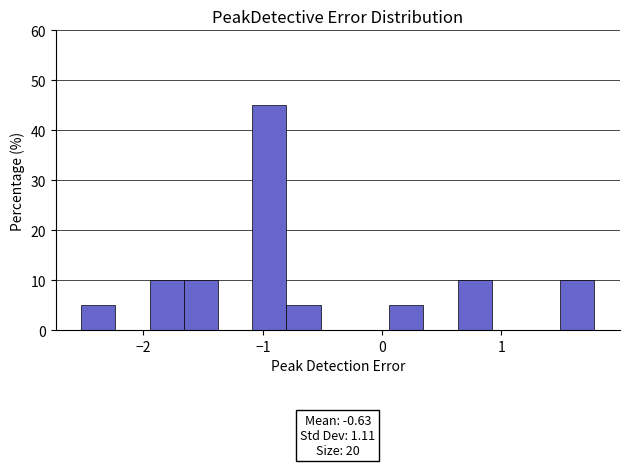

Read against the x-axis, roughly where is the centre of the tallest bar?

-0.9